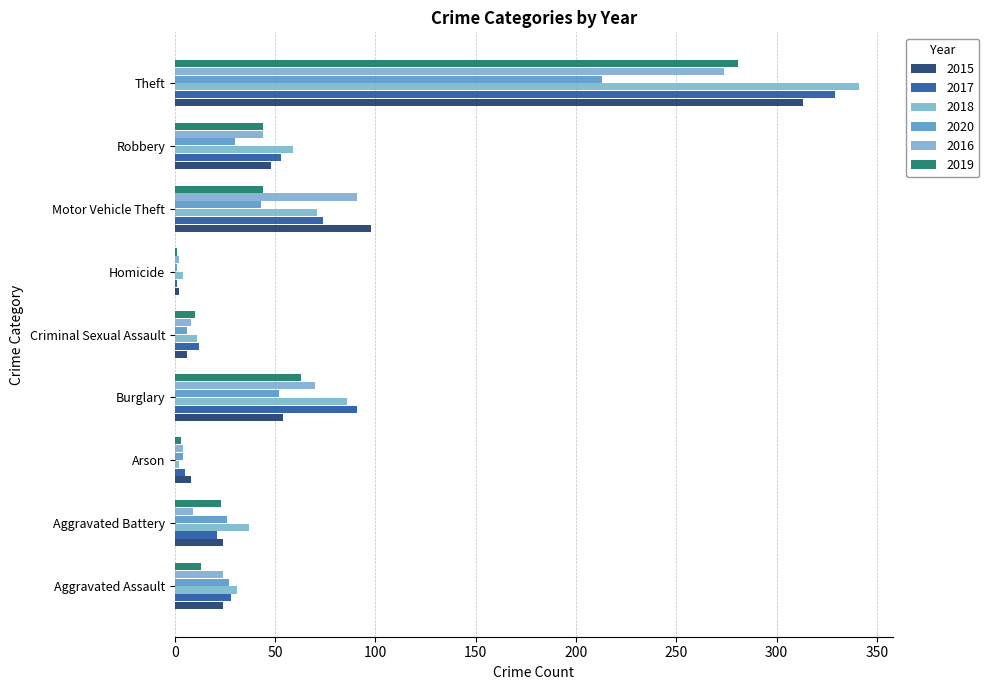

The value of 2017 at Theft is 329. True or false?

True